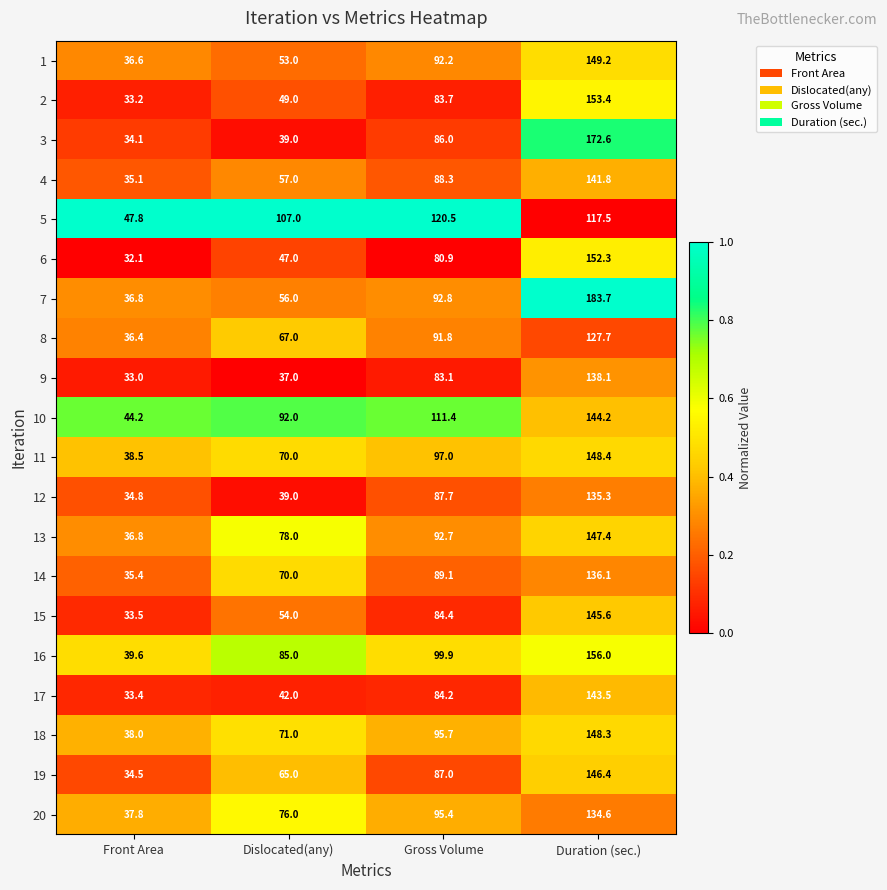

The 16 series shows 99.9 at Gross Volume. True or false?

True